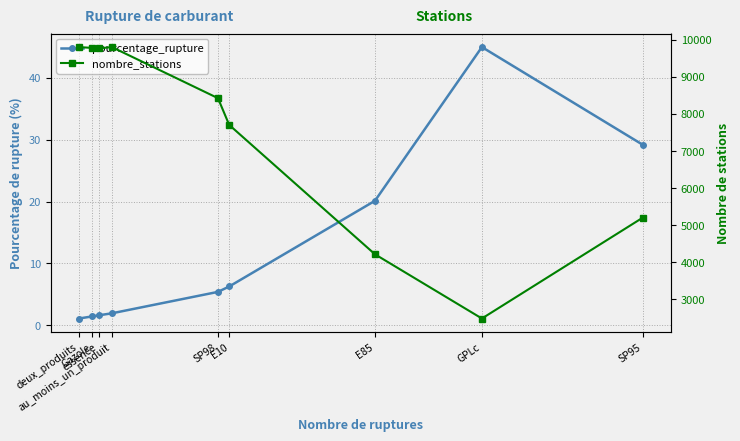

What is the value of the nombre_stations point at the 5th from the left?

8426.0